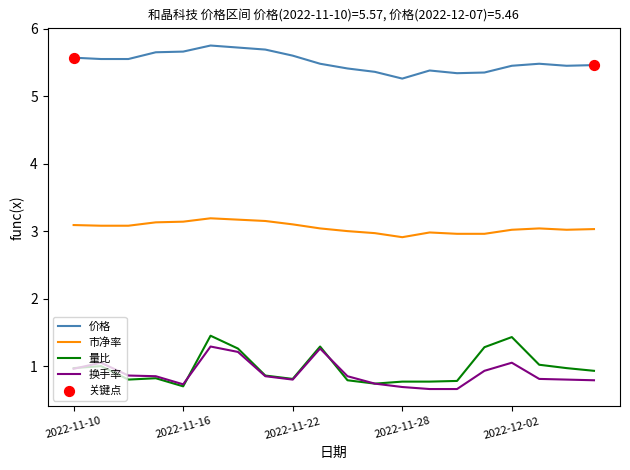

What is the highest value of the 换手率 series?

1.3